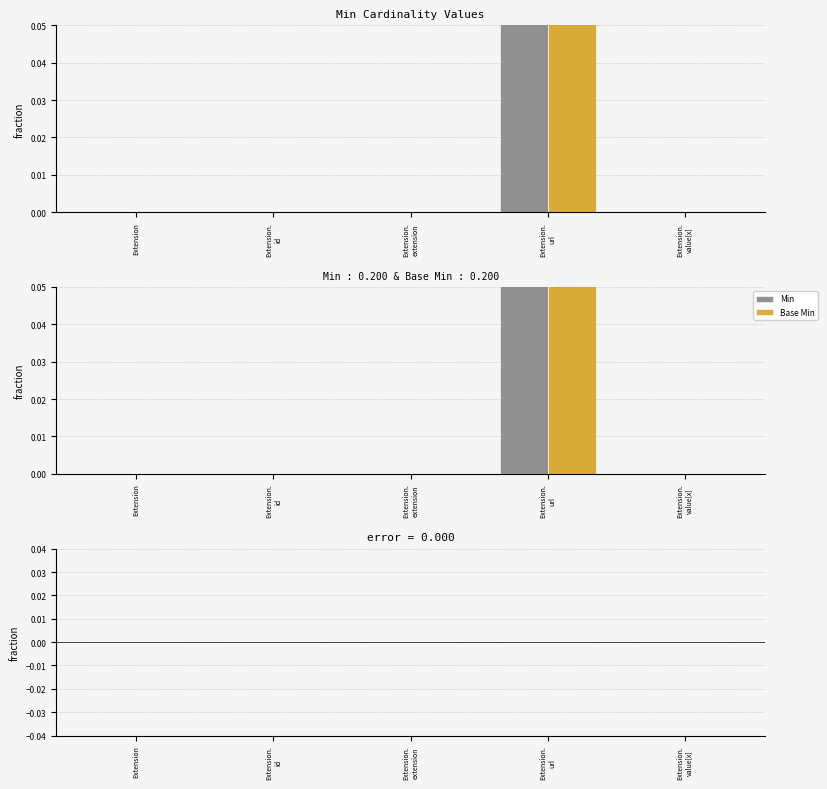

The value of Base Min at Extension. id is -1. True or false?

False